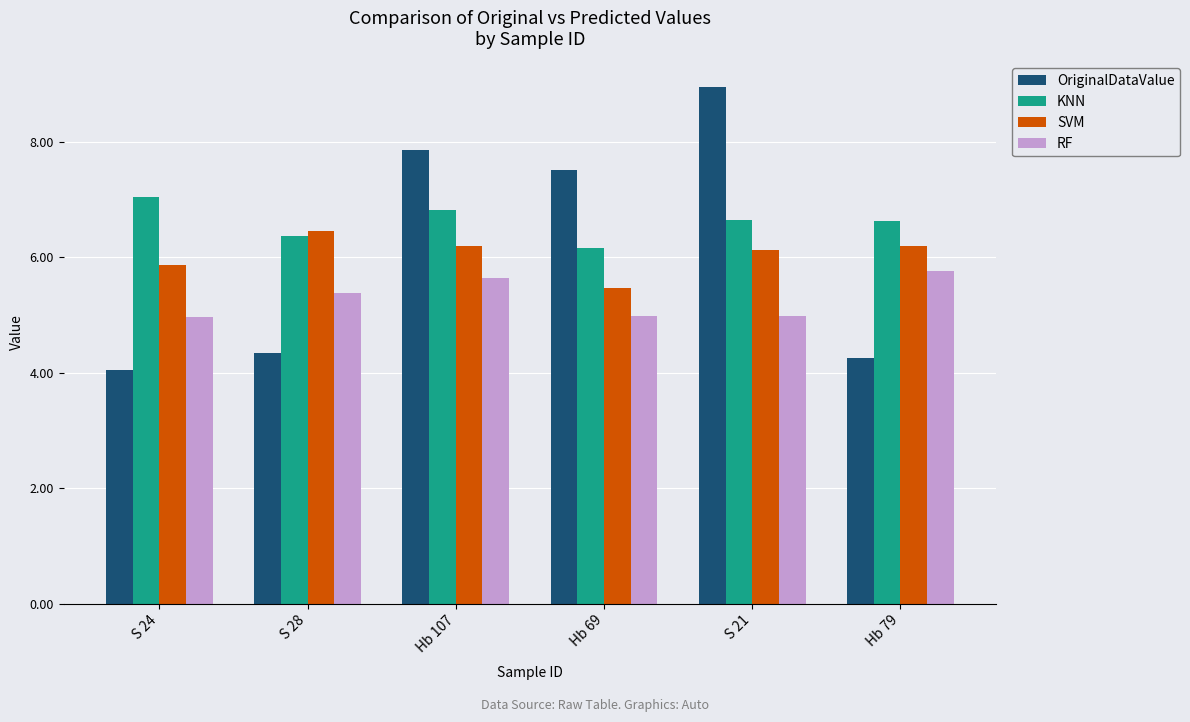

Rank the categories by OriginalDataValue value from lowest to highest.

S 24, Hb 79, S 28, Hb 69, Hb 107, S 21